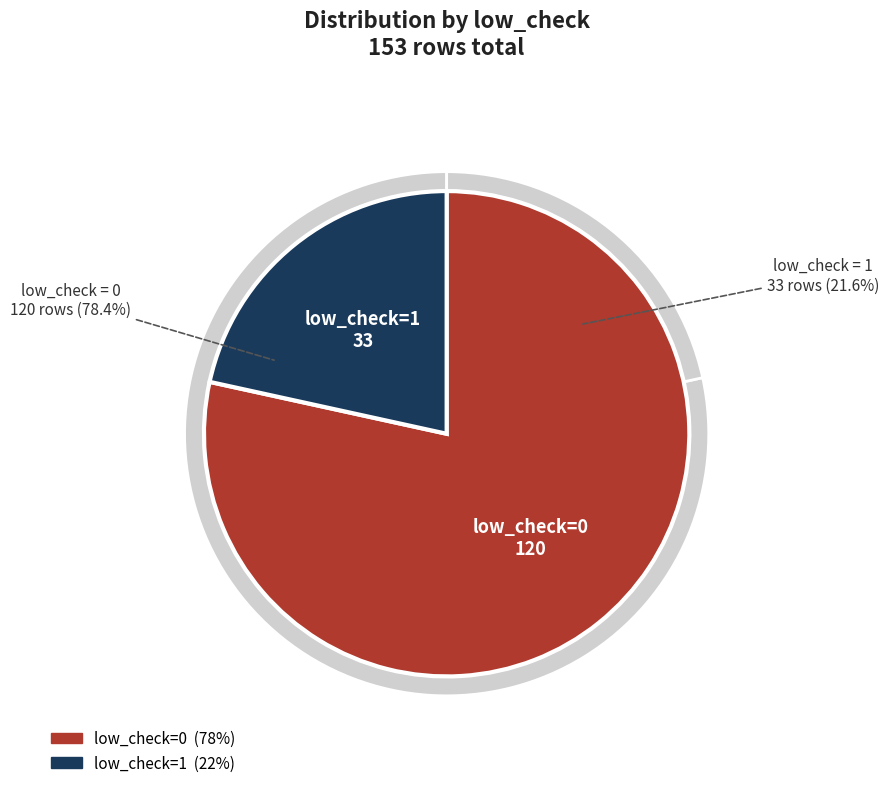

To the nearest percent, what is the combined percentage of low_check=0 and low_check=1?

100%